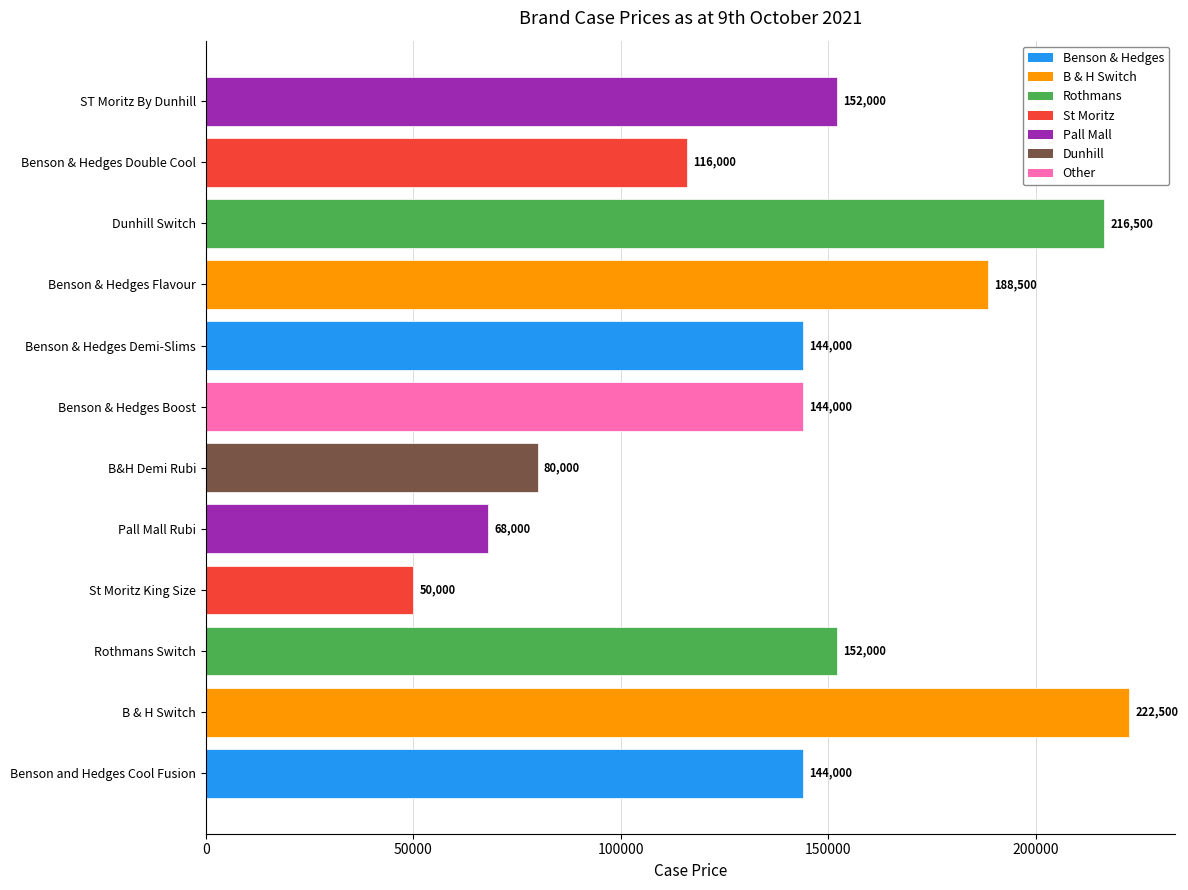

What is the difference between the second highest and second lowest values?

148500